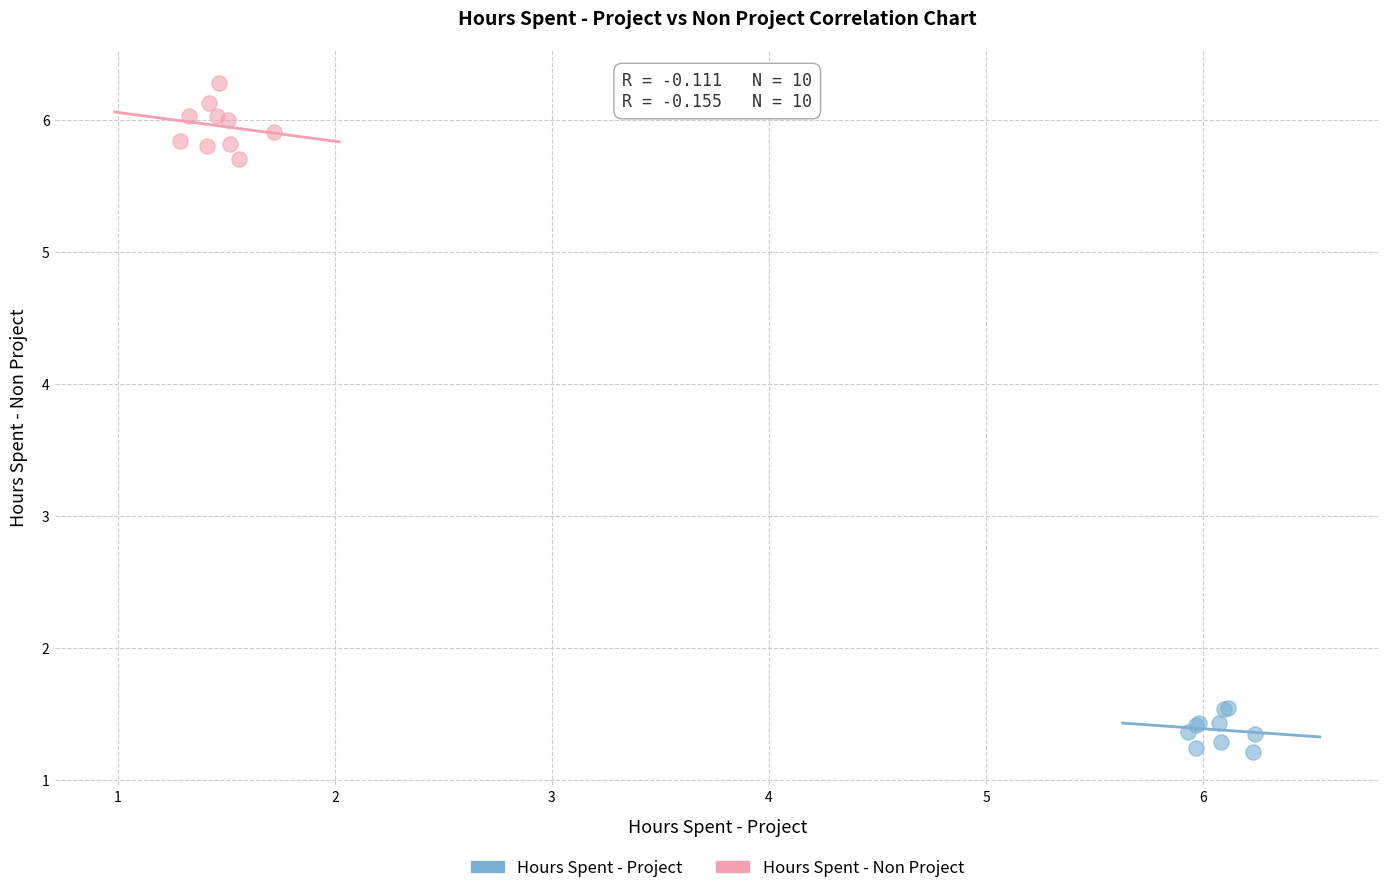

Which series contains the highest Y value?

Hours Spent - Non Project